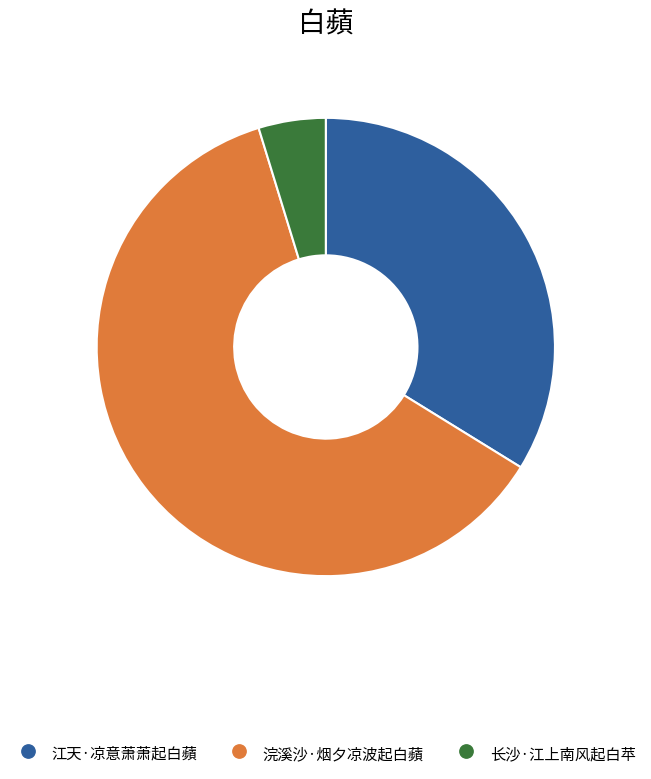

Is it true that 浣溪沙·烟夕凉波起白蘋 is 61% of the pie?

True